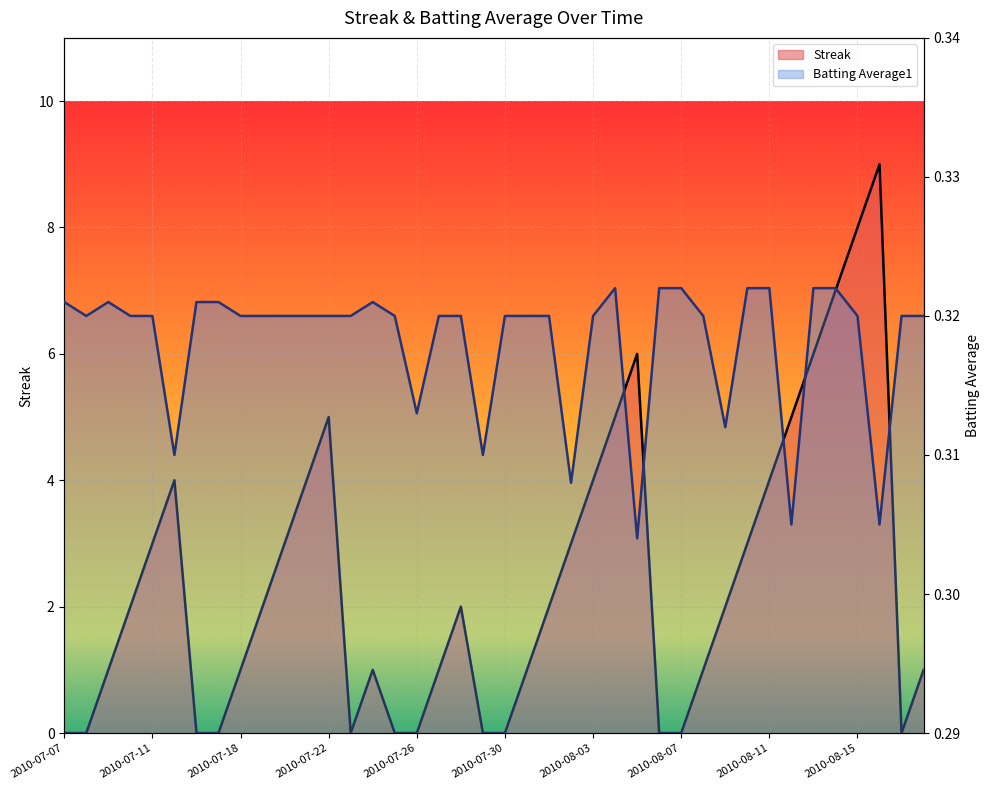

Which series has the largest range (max minus min)?

Streak